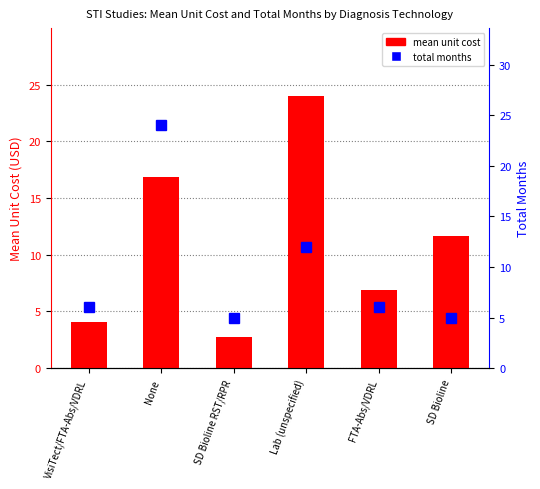

At how many categories does at least one series exceed 3?

6